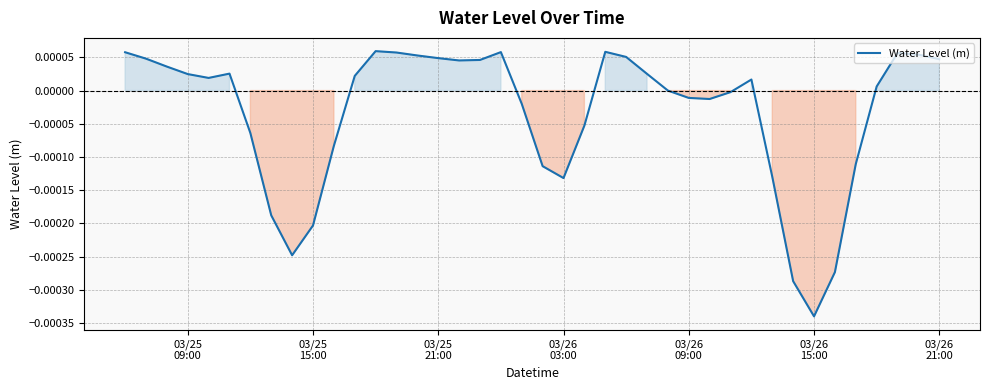

Does the chart display data point markers on the line(s)?

No